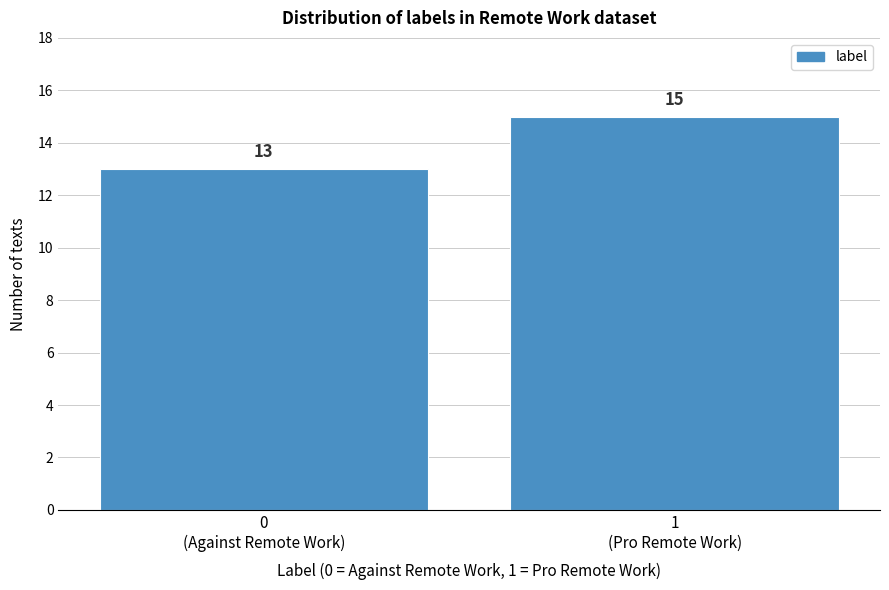

Reading right to left, transcribe all the data shown in this chart.

15	13